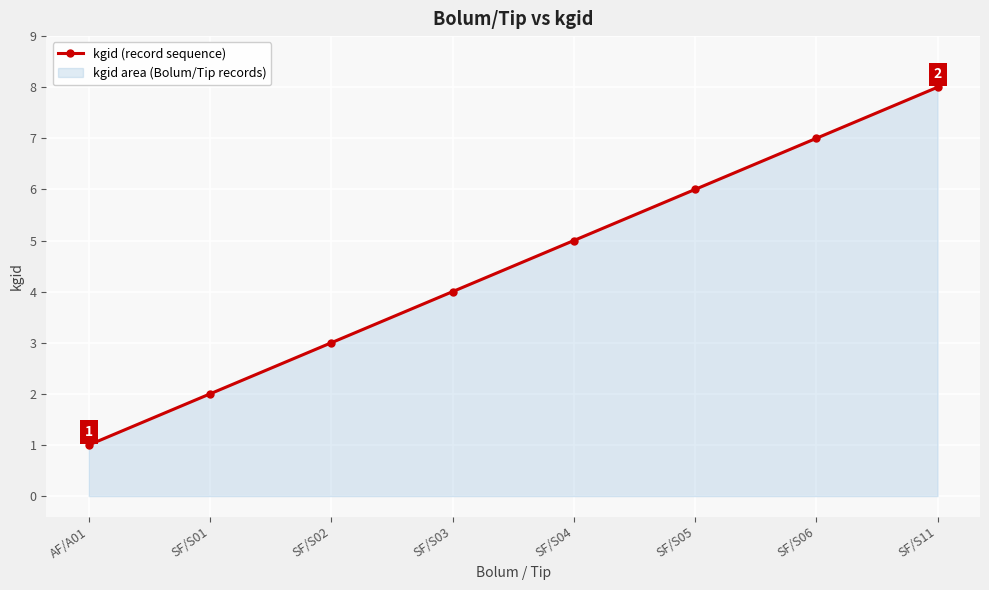

What is the average value?

4